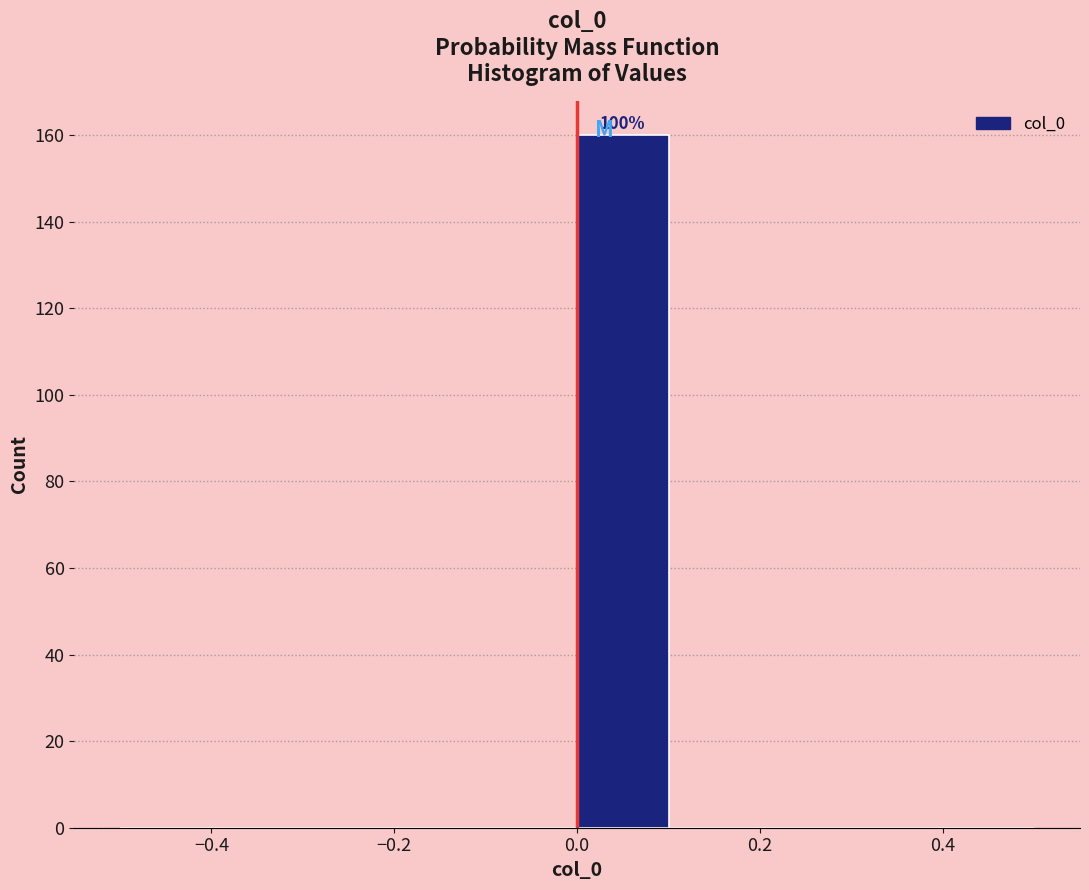

Over which range of the x-axis is the bar tallest?

0.0 to 0.1